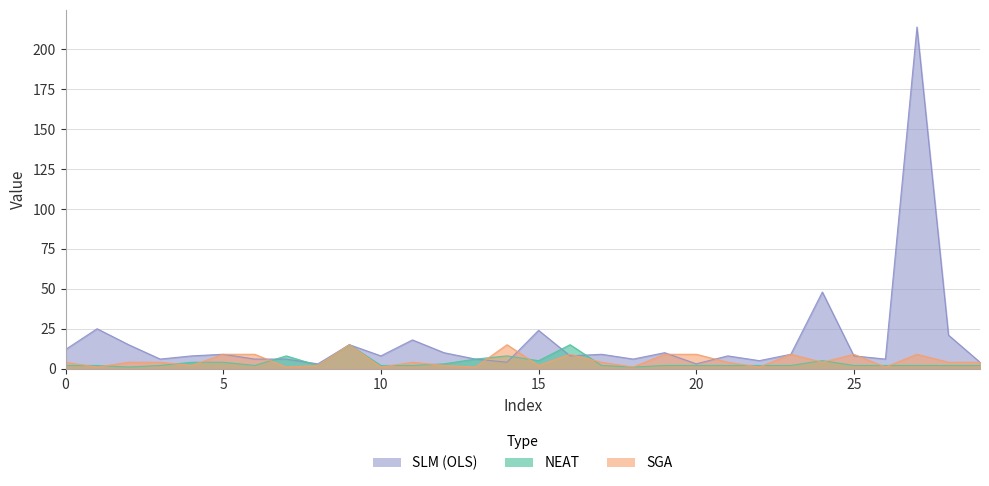

How many series are shown in this chart?

3